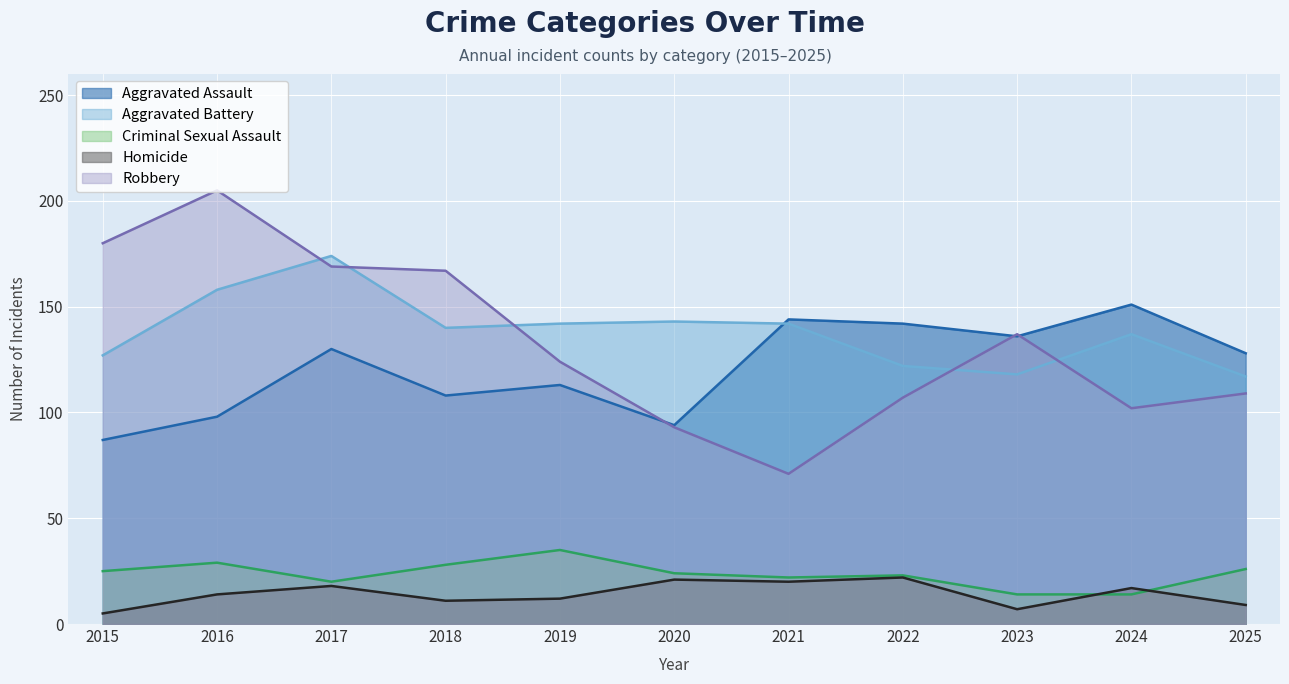

How many lines are shown in the chart?

5